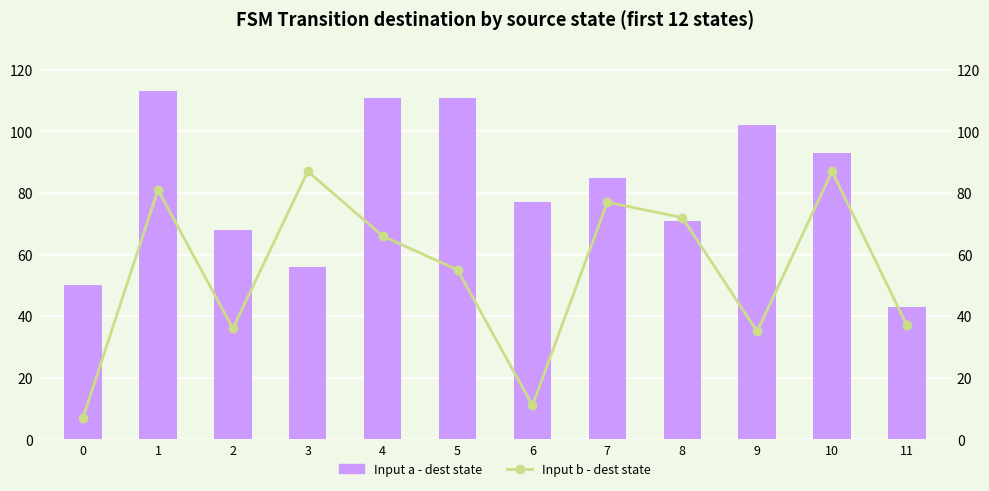

Reading left to right, transcribe all the data shown in this chart.

Input a - dest state: 0=50	1=113	2=68	3=56	4=111	5=111	6=77	7=85	8=71	9=102	10=93	11=43
Input b - dest state: 0=7	1=81	2=36	3=87	4=66	5=55	6=11	7=77	8=72	9=35	10=87	11=37